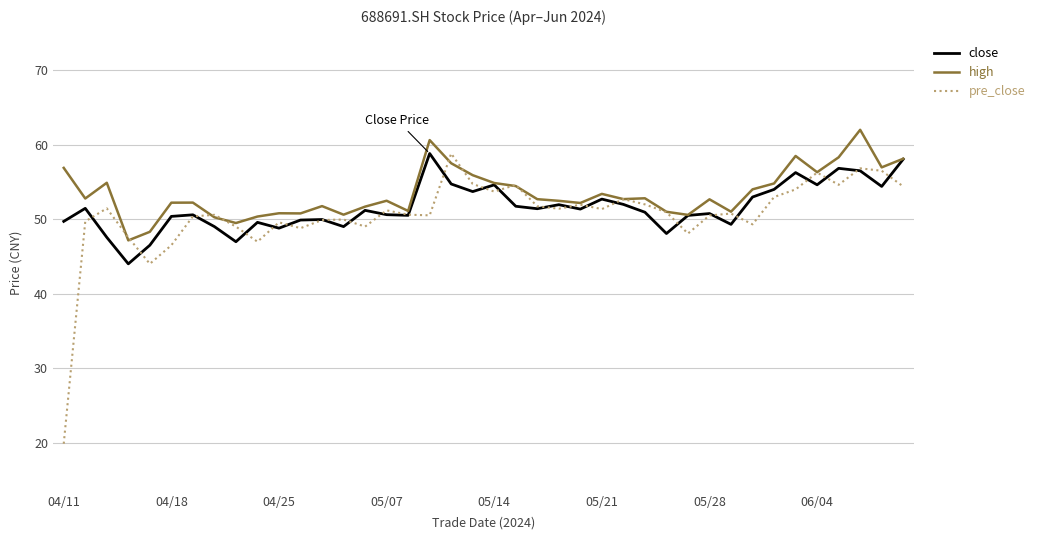

What is the maximum value for pre_close?

58.8